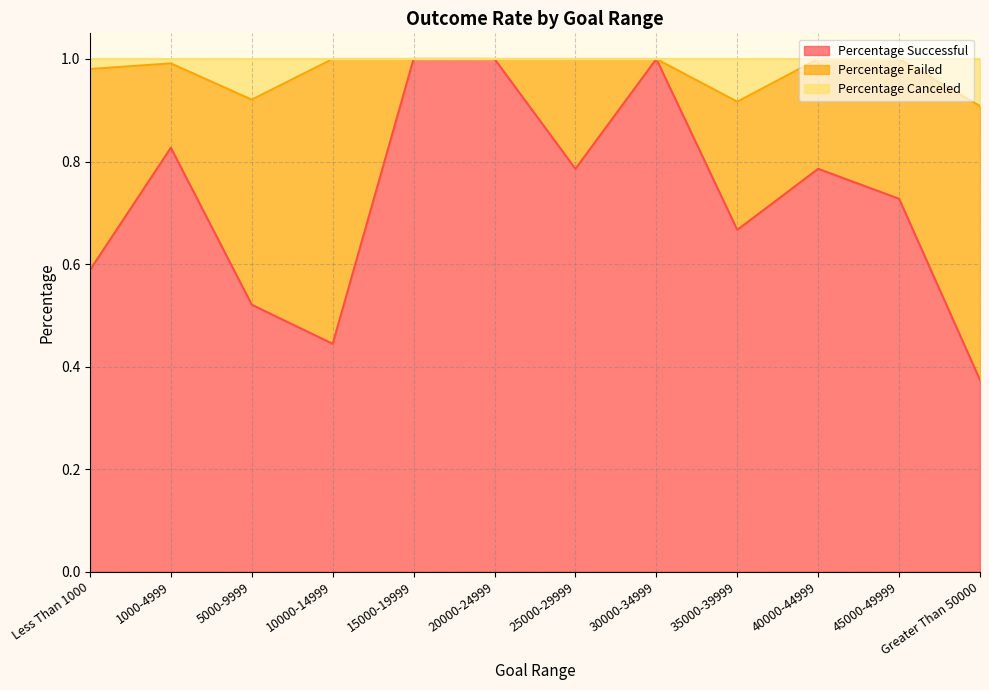

What is the difference between the second highest and minimum values in the Percentage Canceled series?

0.1